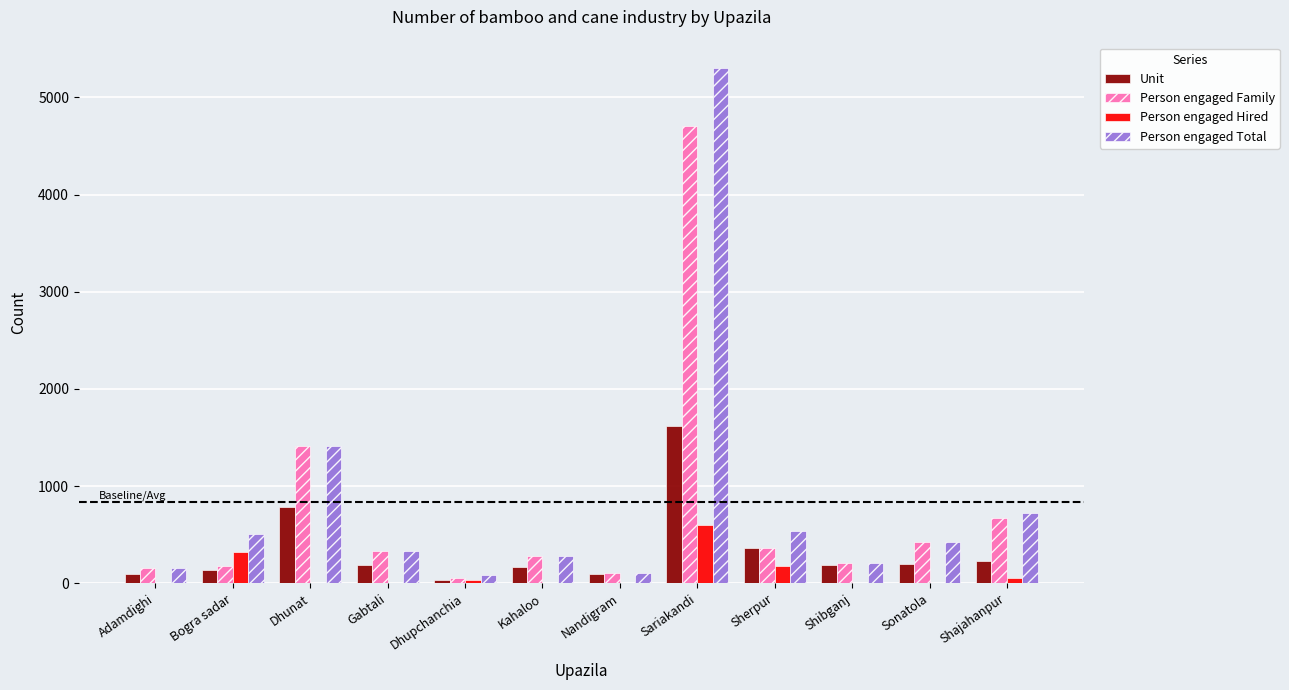

What are all the series names shown in the legend?

Unit, Person engaged Family, Person engaged Hired, Person engaged Total